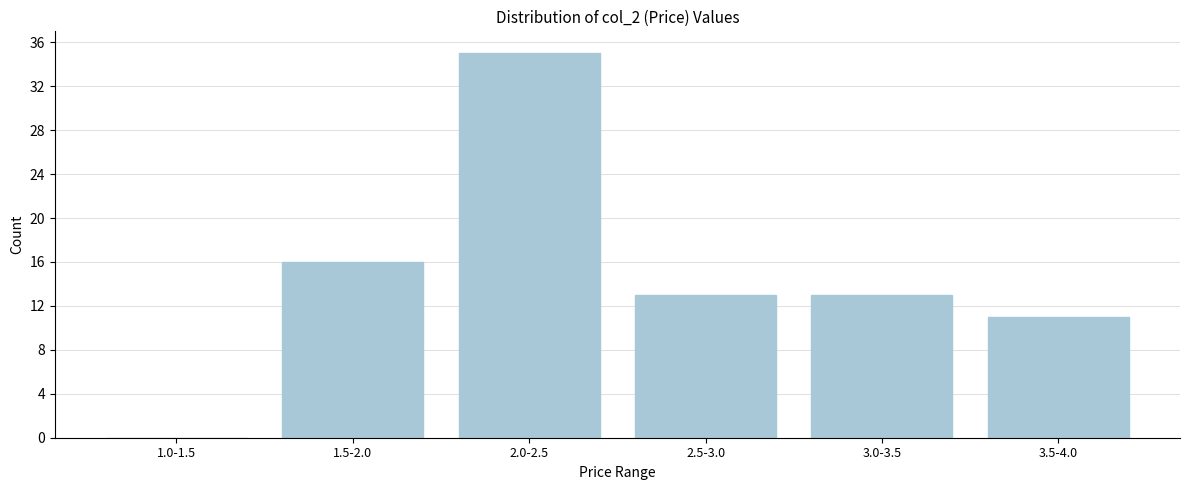

Reading right to left, transcribe all the data shown in this chart.

3.5-4.0=11	3.0-3.5=13	2.5-3.0=13	2.0-2.5=35	1.5-2.0=16	1.0-1.5=0